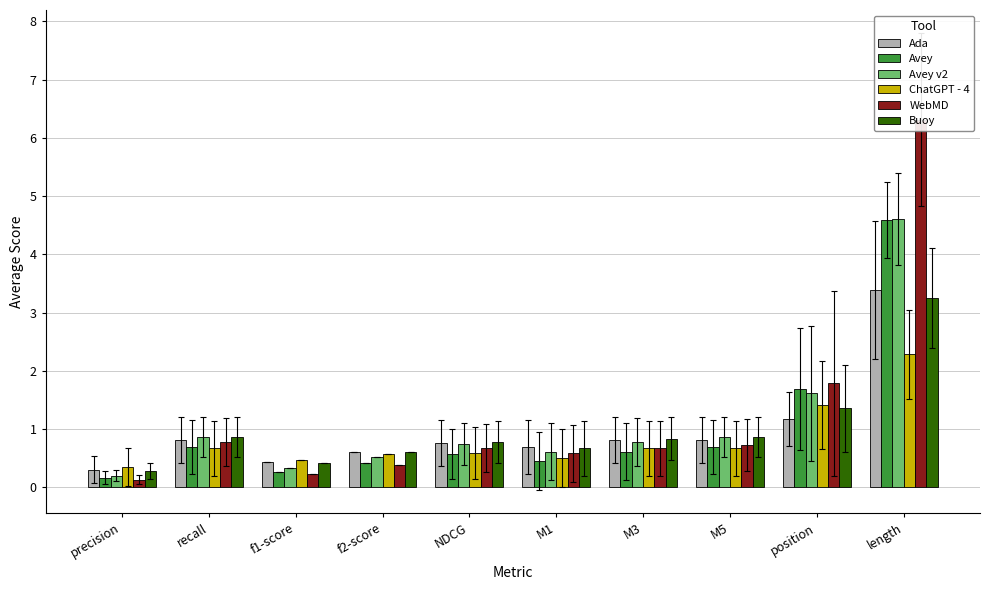

Which series has the largest total across all categories?

WebMD